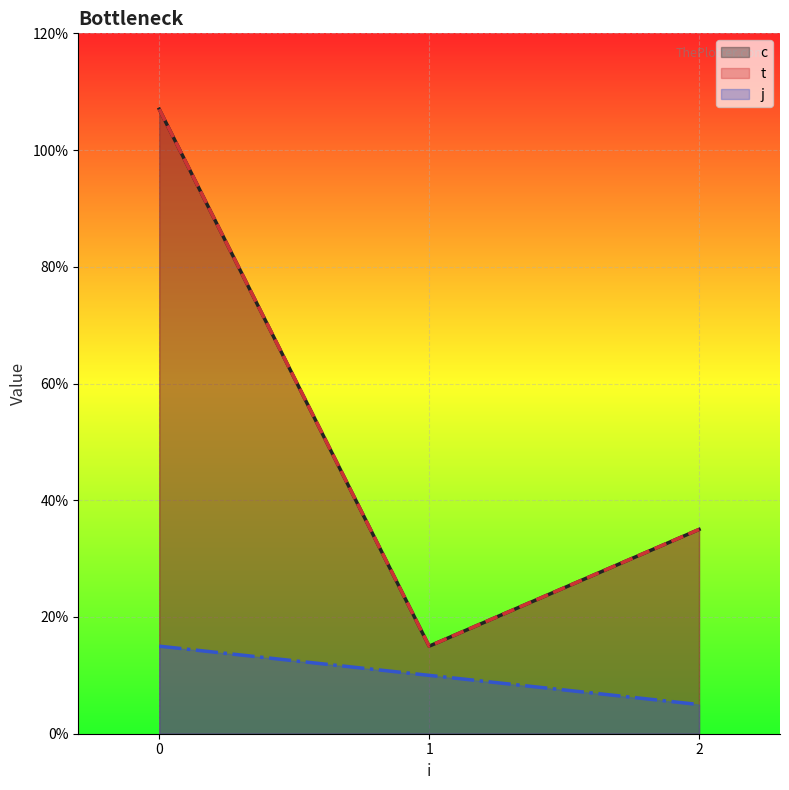

At which category does t reach its first local valley?

1